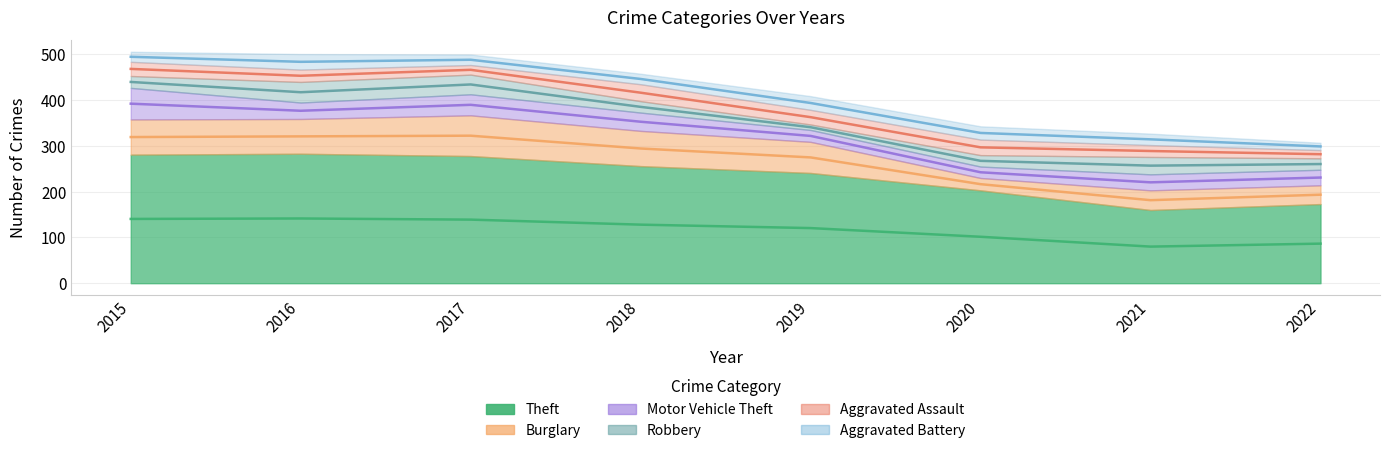

Which series has the largest total across all categories?

Theft